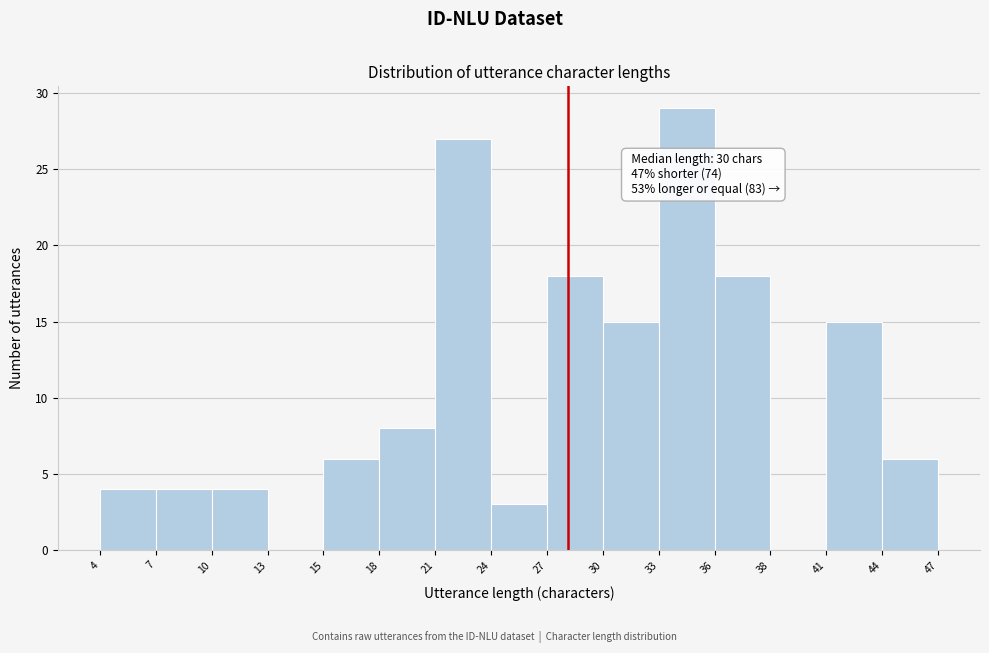

Over which range of the x-axis is the bar tallest?

33 to 36